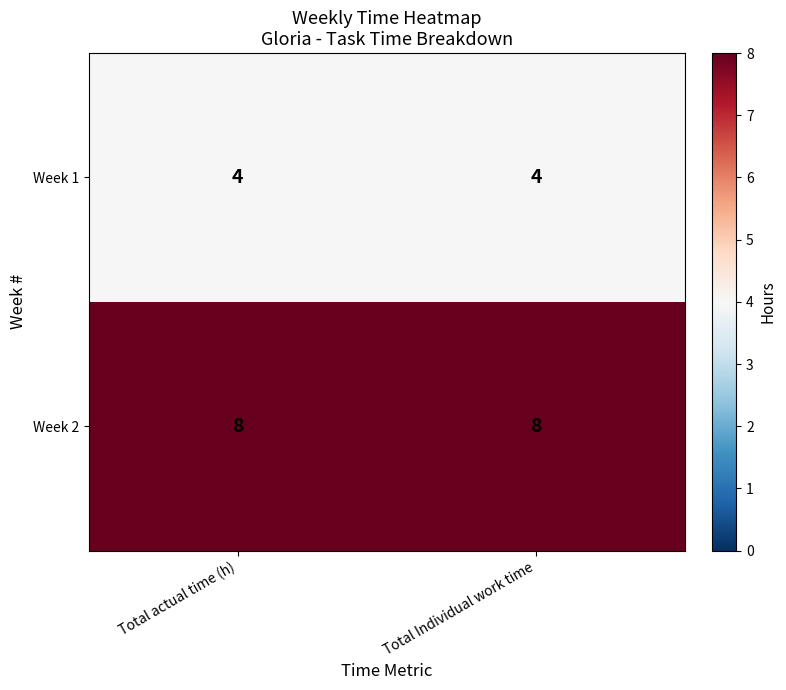

Reading left to right, extract all data points from this chart.

Week 1: 4	4
Week 2: 8	8